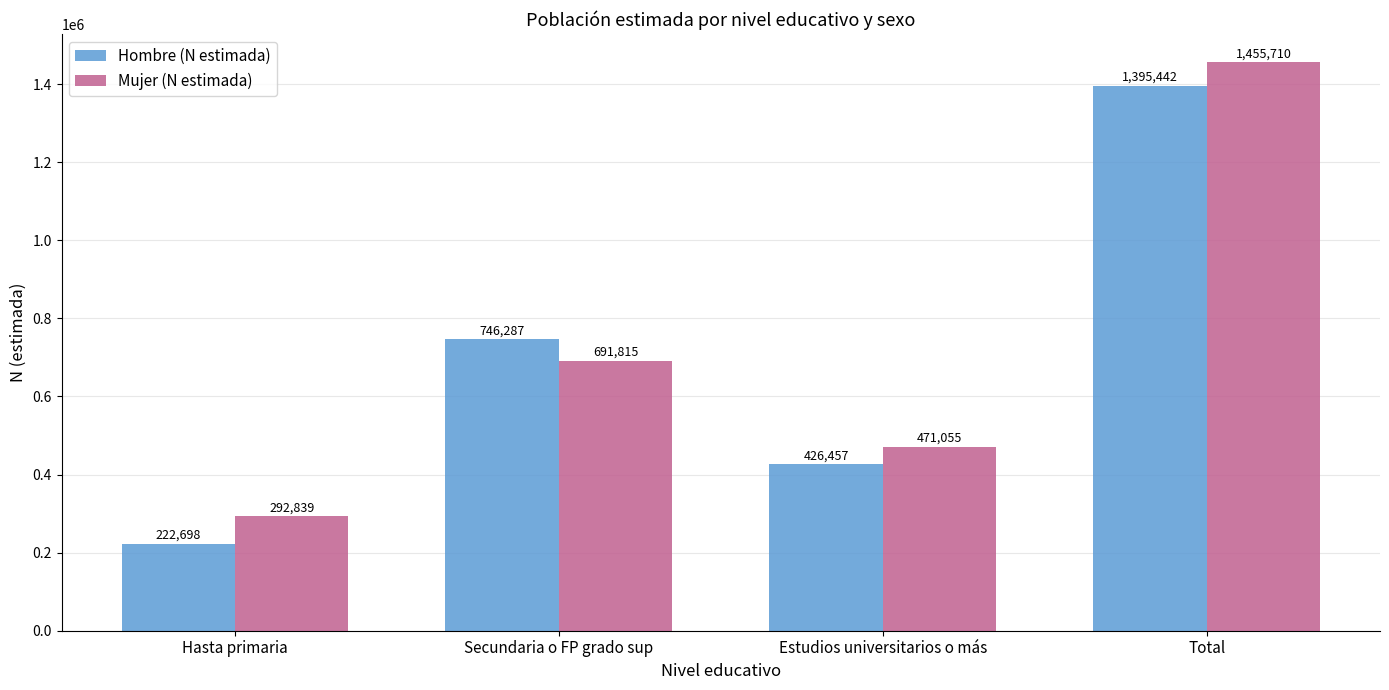

Between Secundaria o FP grado sup and Estudios universitarios o más, which series saw the biggest shift?

Hombre (N estimada)